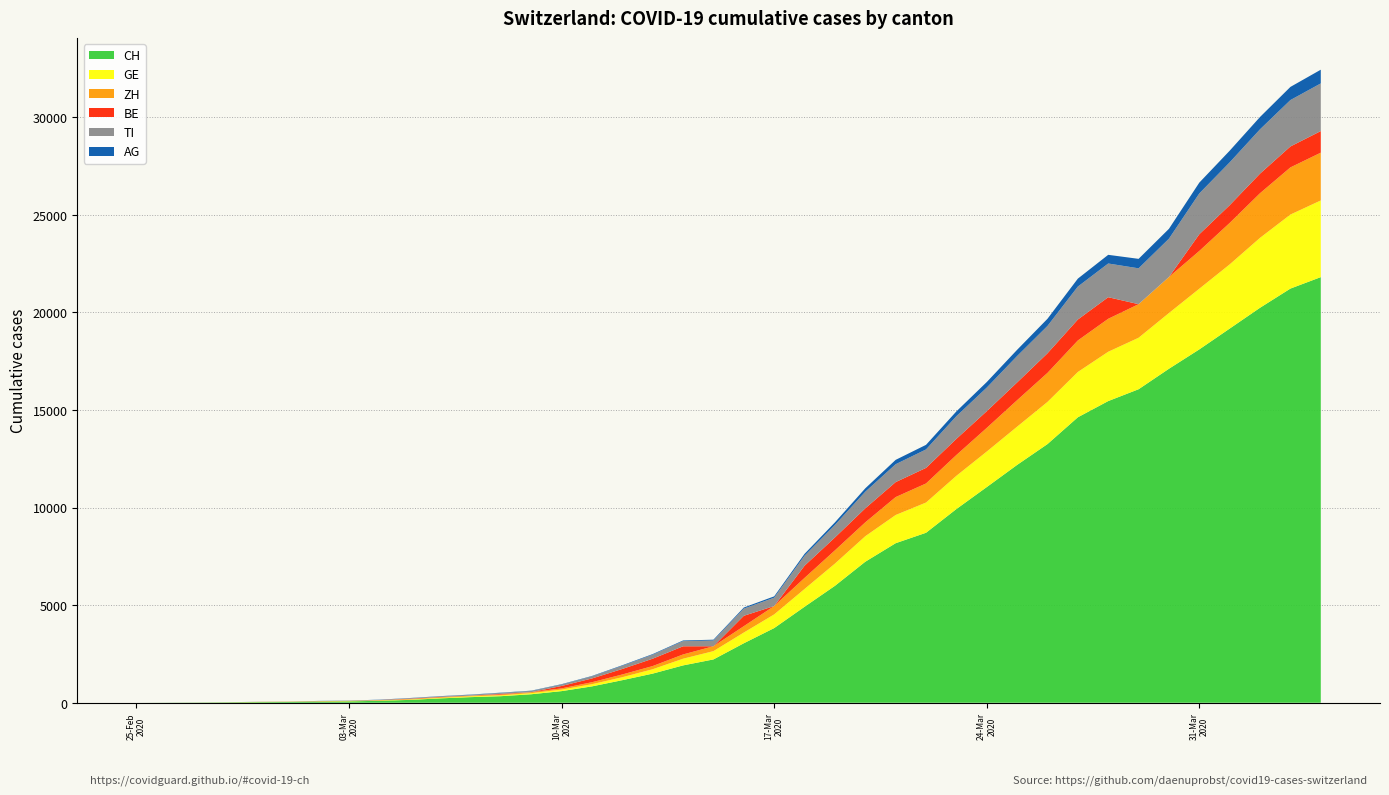

Reading left to right, what are all the values shown in this chart?

CH: 0	5	9	19	31	38	56	70	100	146	223	287	336	435	595	838	1156	1493	1913	2219	3047	3825	4917	5989	7224	8173	8707	9923	11048	12184	13251	14624	15454	16060	17110	18102	19168	20235	21217	21804
GE: 0	1	1	4	8	9	13	13	15	20	29	42	44	59	79	112	153	224	343	425	549	701	911	1139	1307	1445	1549	1703	1820	1959	2160	2321	2527	2638	2855	3109	3289	3582	3793	3928
ZH: 0	0	2	2	6	7	10	13	15	23	29	34	40	49	62	101	140	163	218	250	326	429	568	679	711	918	977	1066	1212	1356	1488	1614	1688	1720	1846	1934	2123	2287	2415	2448
BE: 0	0	0	0	0	1	4	0	6	17	17	0	34	0	123	193	282	377	418	0	532	0	624	660	718	767	798	826	856	909	1003	1073	1106	0	0	856	909	1003	1073	1106
TI: 0	0	1	1	2	2	4	8	13	25	28	41	49	61	75	108	163	206	265	293	368	426	511	638	849	916	945	1162	1209	1354	1401	1688	1727	1837	1962	2091	2195	2271	2377	2442
AG: 0	1	1	1	3	4	7	7	10	11	12	14	14	15	18	20	27	30	33	43	56	69	96	134	175	223	235	245	283	318	367	407	444	485	506	554	596	631	673	702